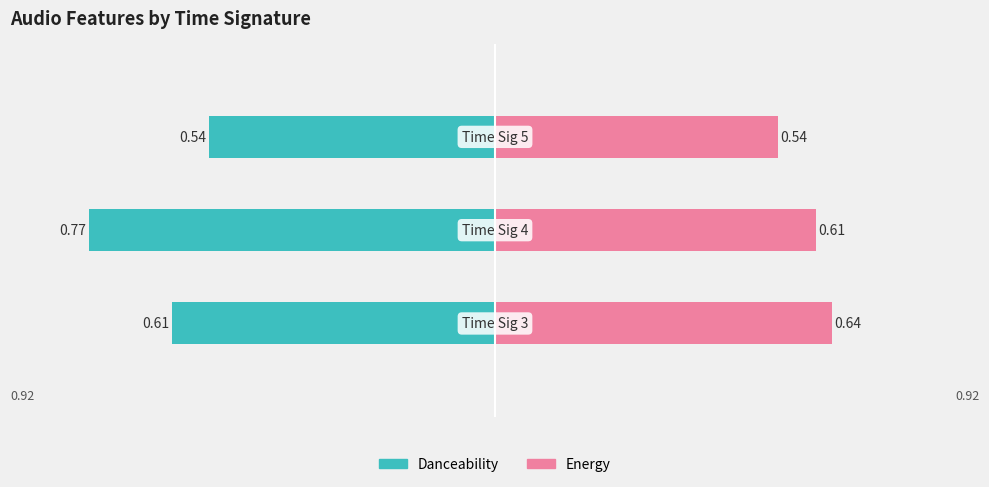

What is the value of the Energy bar at the 1st from the left?

0.6